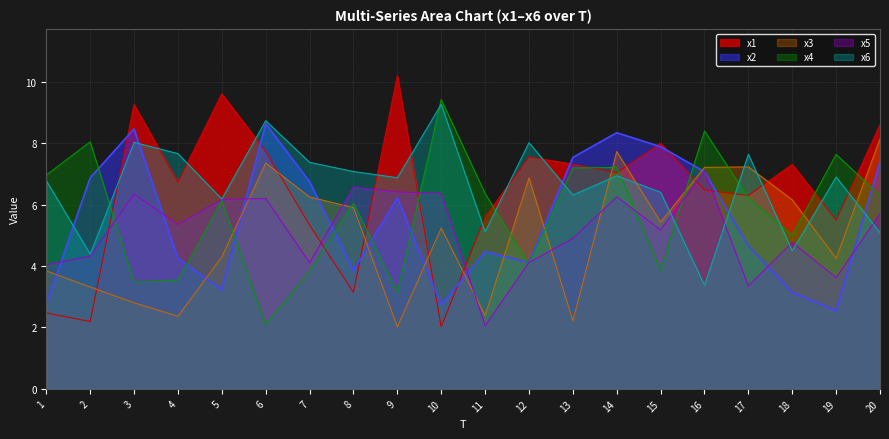

At which label does x2 first exceed 6?

2